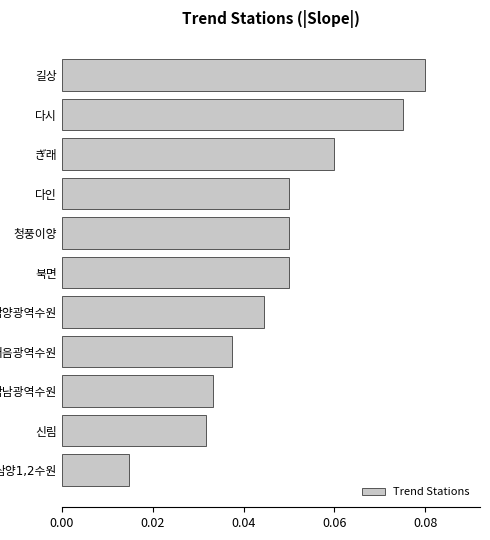

Count the values in the range 0 to 1.

11